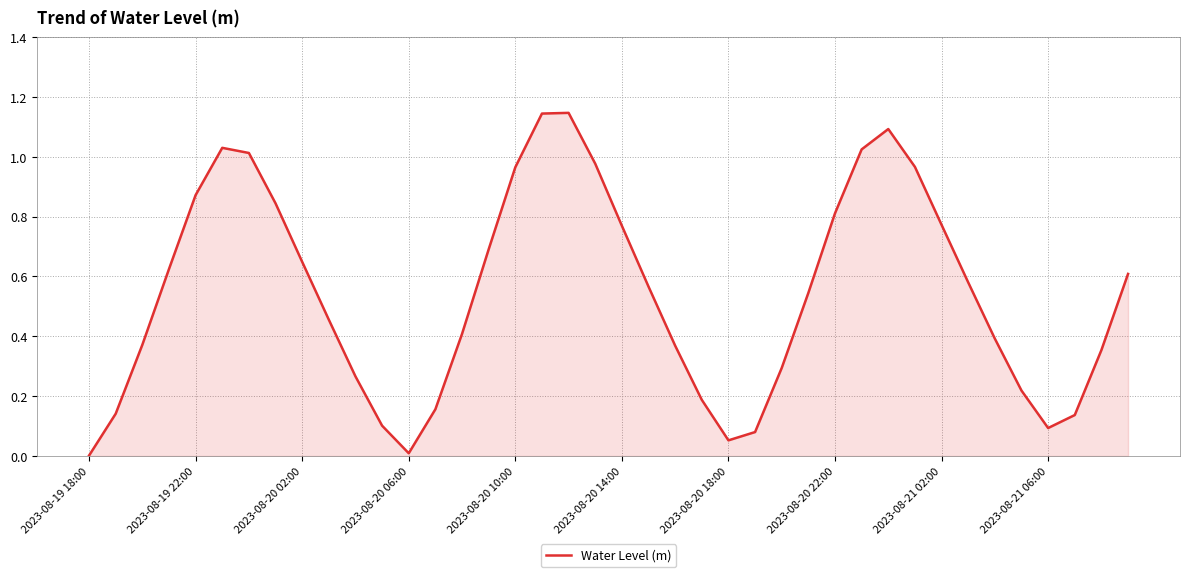

How many interior local valleys (lower than both neighbors) does the data have?

3